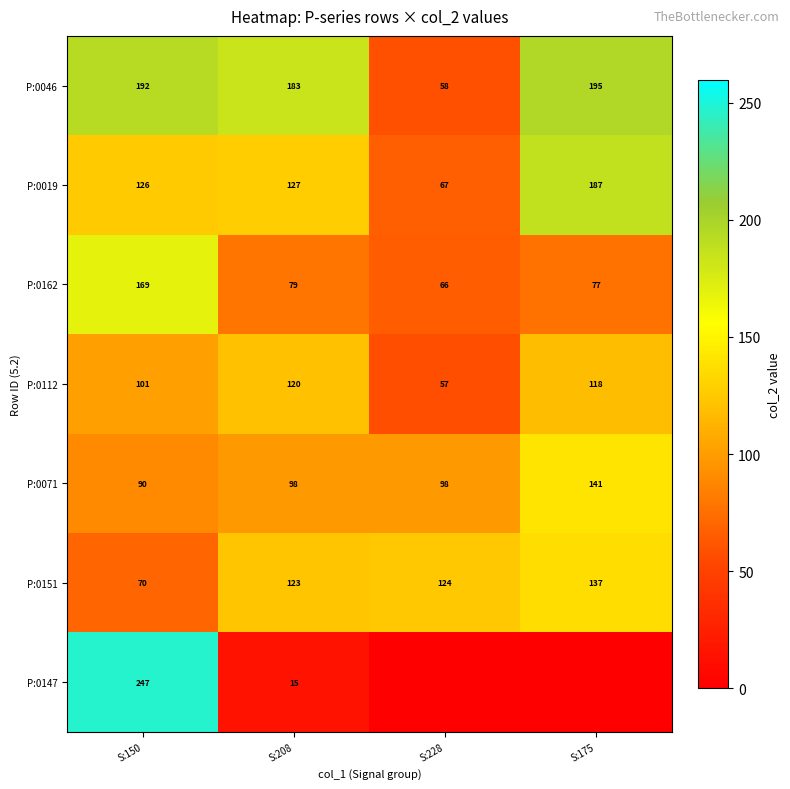

True or false: P:0019 has a value of 286.4 at S:175.

False